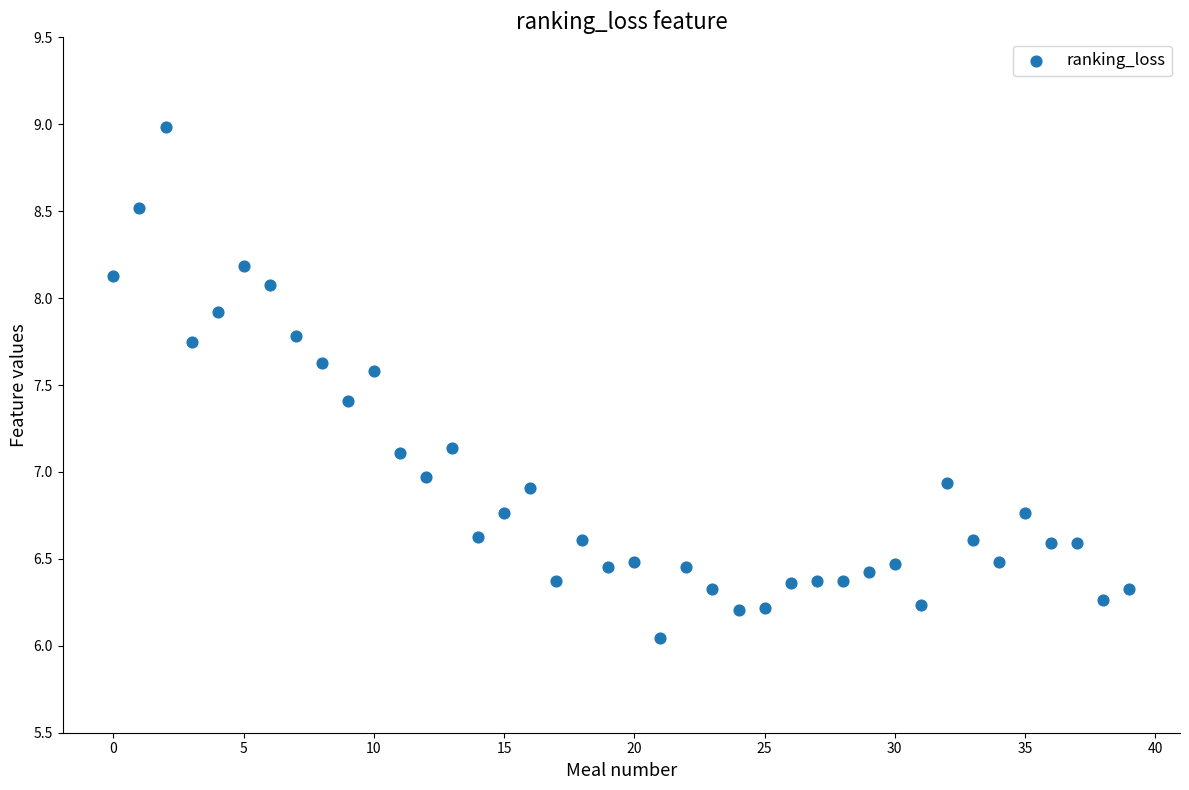

What is the range of Y values (max minus min)?

2.9